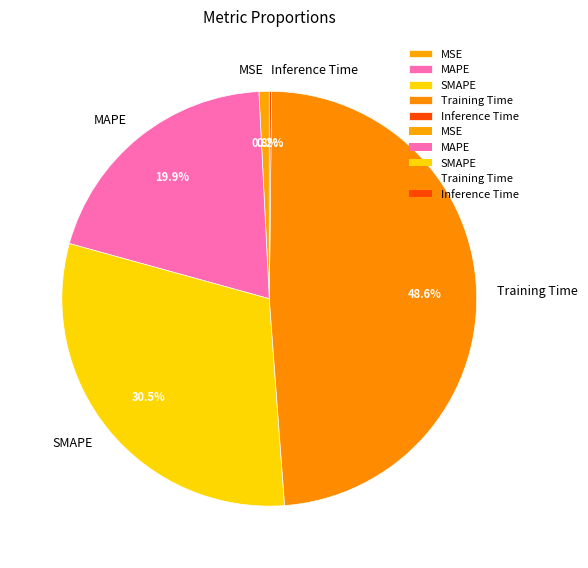

Which slice is the largest?

Training Time